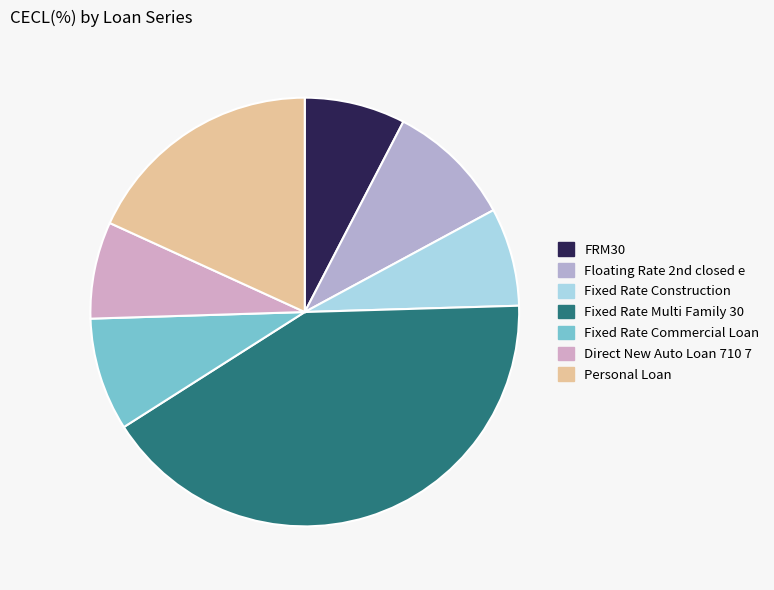

What percentage do Fixed Rate Multi Family 30 and Fixed Rate Commercial Loan together represent?

50.0%